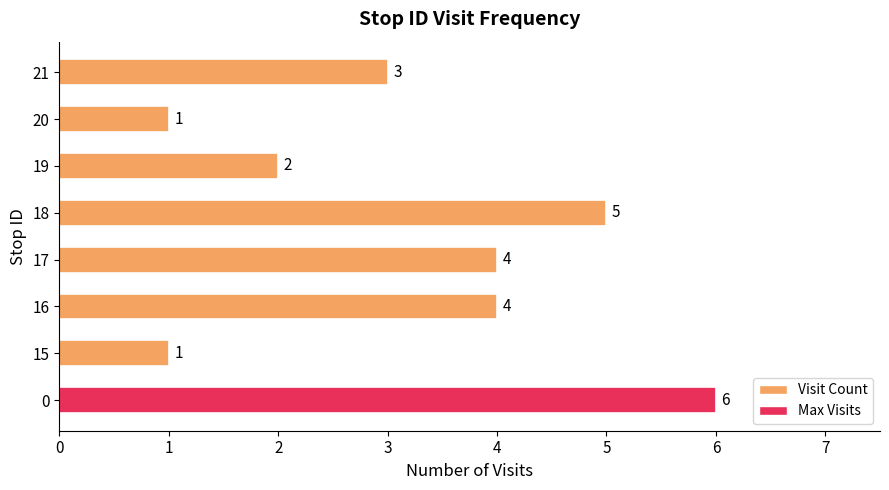

Reading bottom to top, transcribe all the data shown in this chart.

0=6	15=1	16=4	17=4	18=5	19=2	20=1	21=3